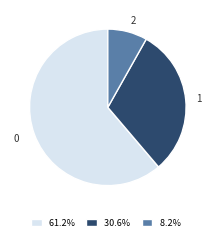

Combined, do 8.2% and 61.2% account for over 50%?

Yes